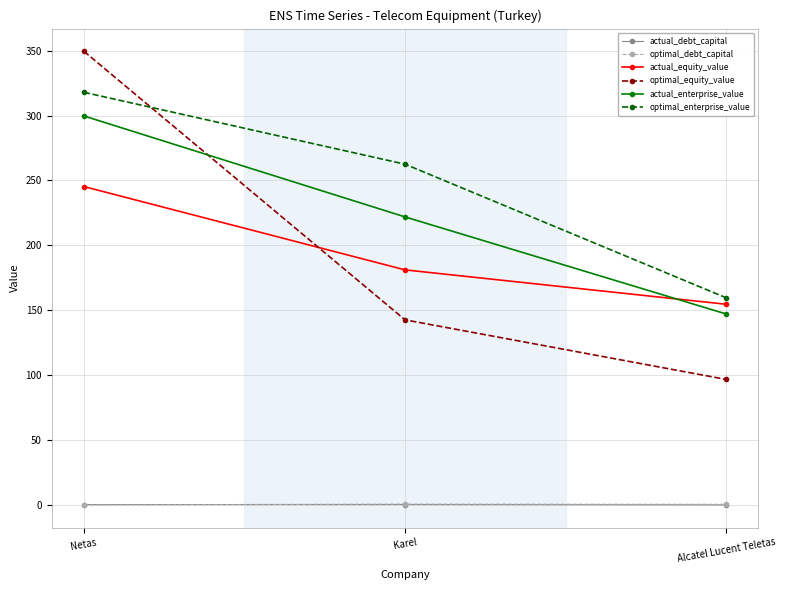

At which label is optimal_enterprise_value closest to 238?

Karel